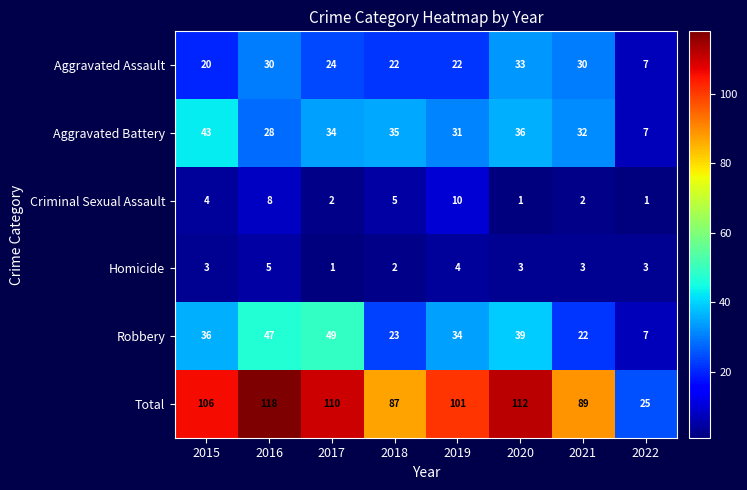

What is the approximate value of Aggravated Battery at 2019?

31